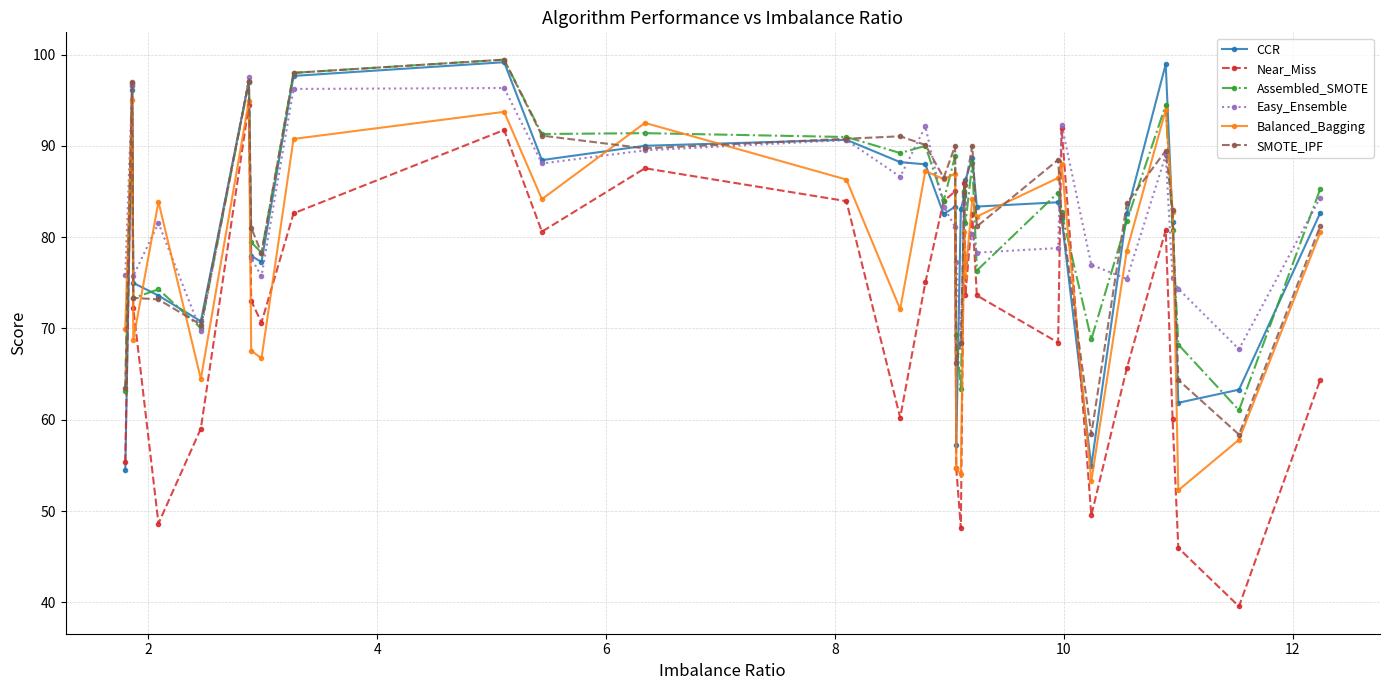

How many times do Balanced_Bagging and Easy_Ensemble cross each other?

10